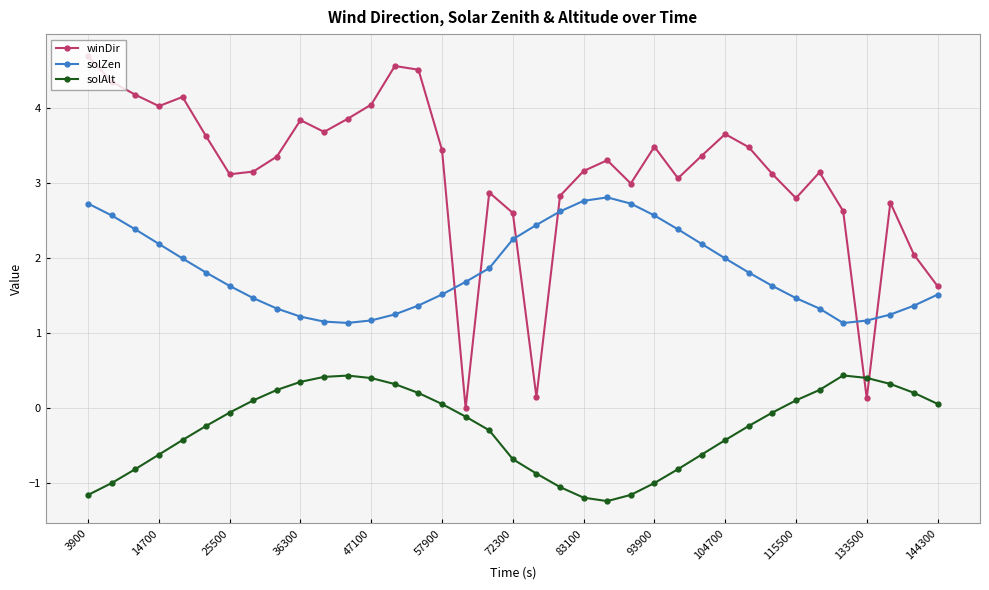

What is the maximum value shown in the chart?

4.7